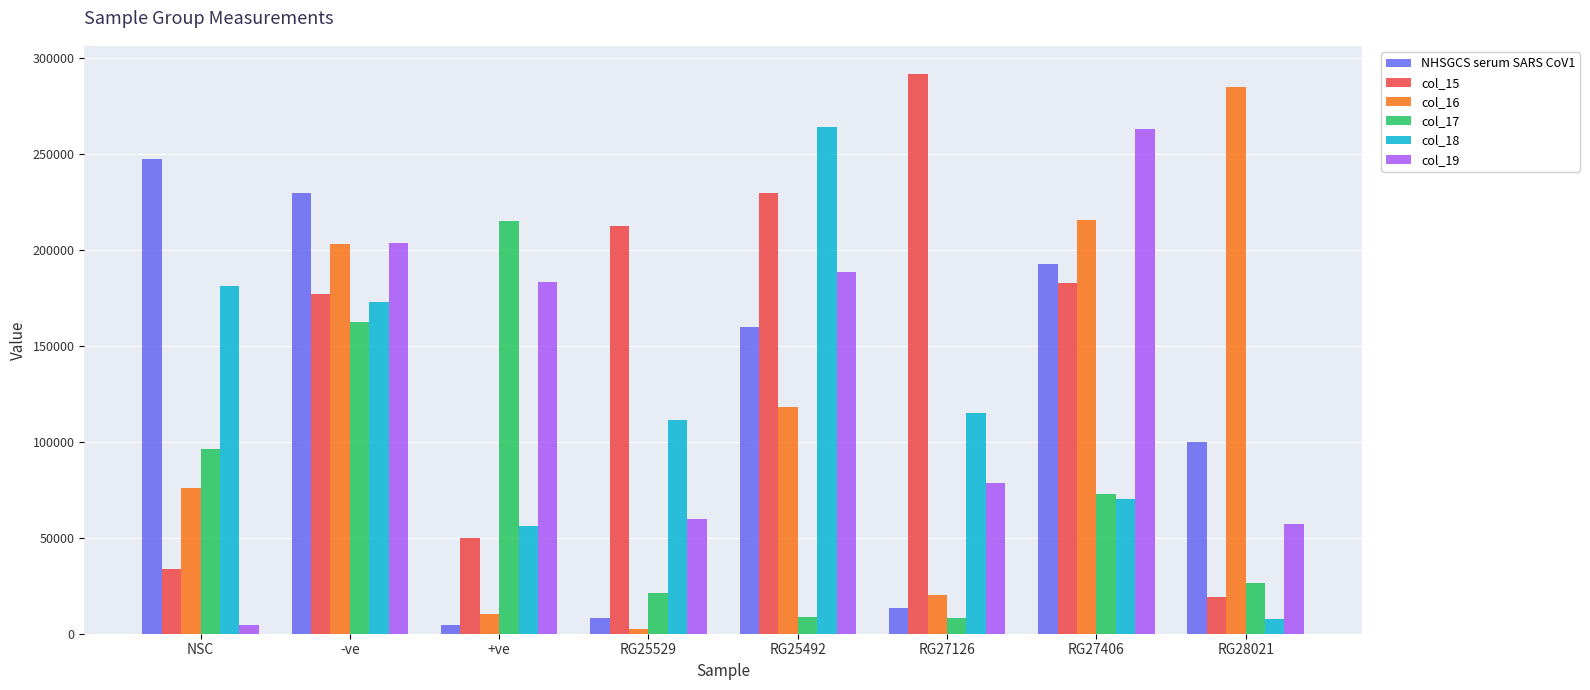

What is the total value across all series at RG28021?

495415